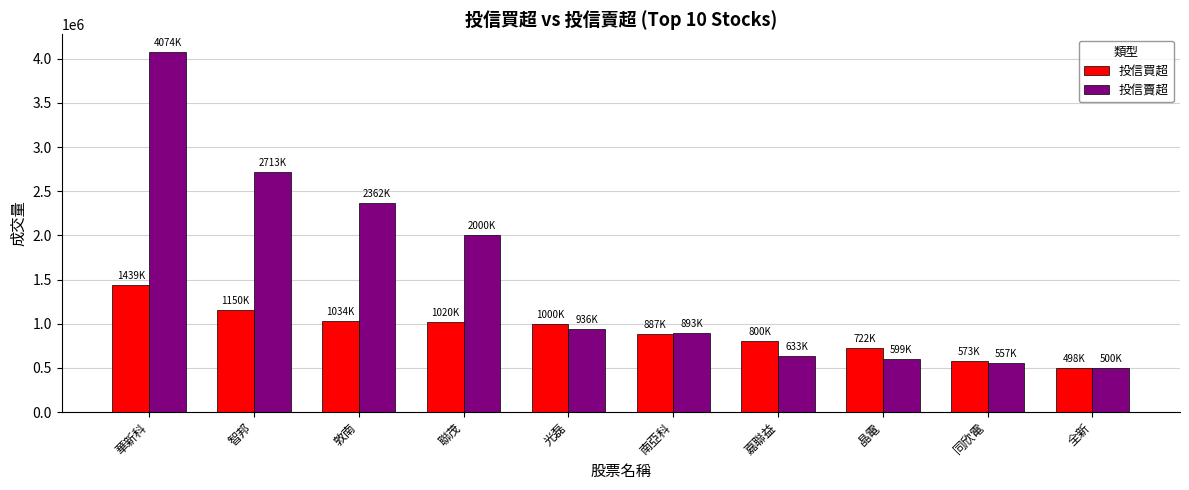

What are all the series names shown in the legend?

投信買超, 投信賣超